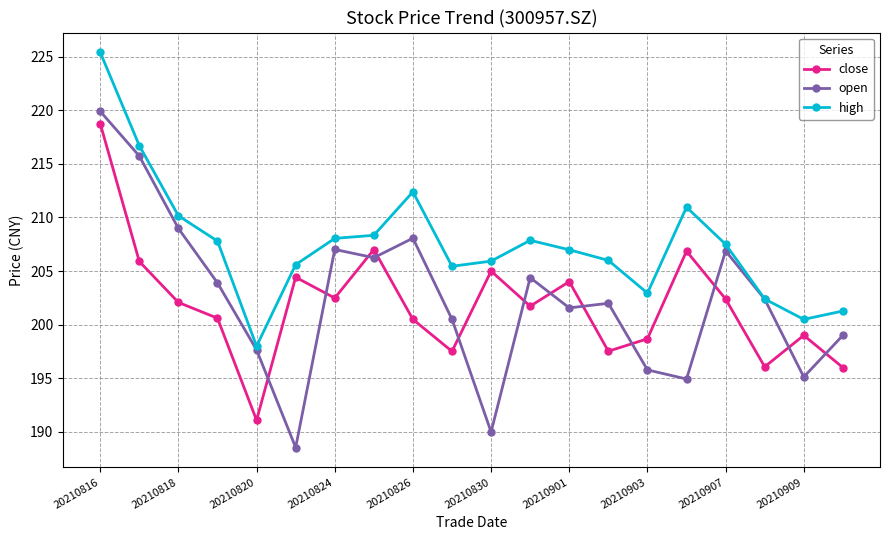

True or false: close and high intersect in this chart.

False